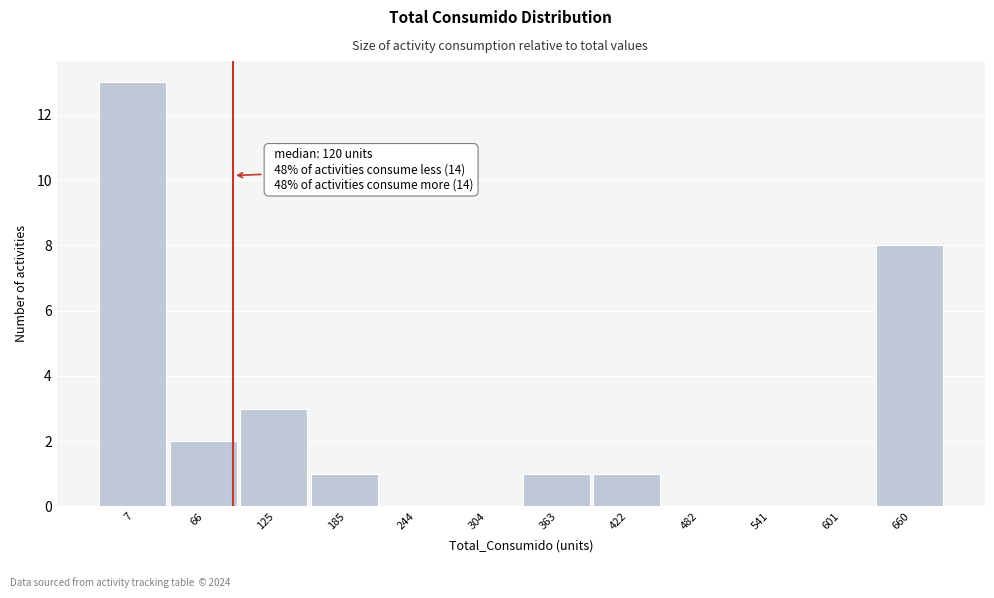

Reading left to right, transcribe all the data shown in this chart.

7=13	66=2	125=3	185=1	244=0	304=0	363=1	422=1	482=0	541=0	601=0	660=8